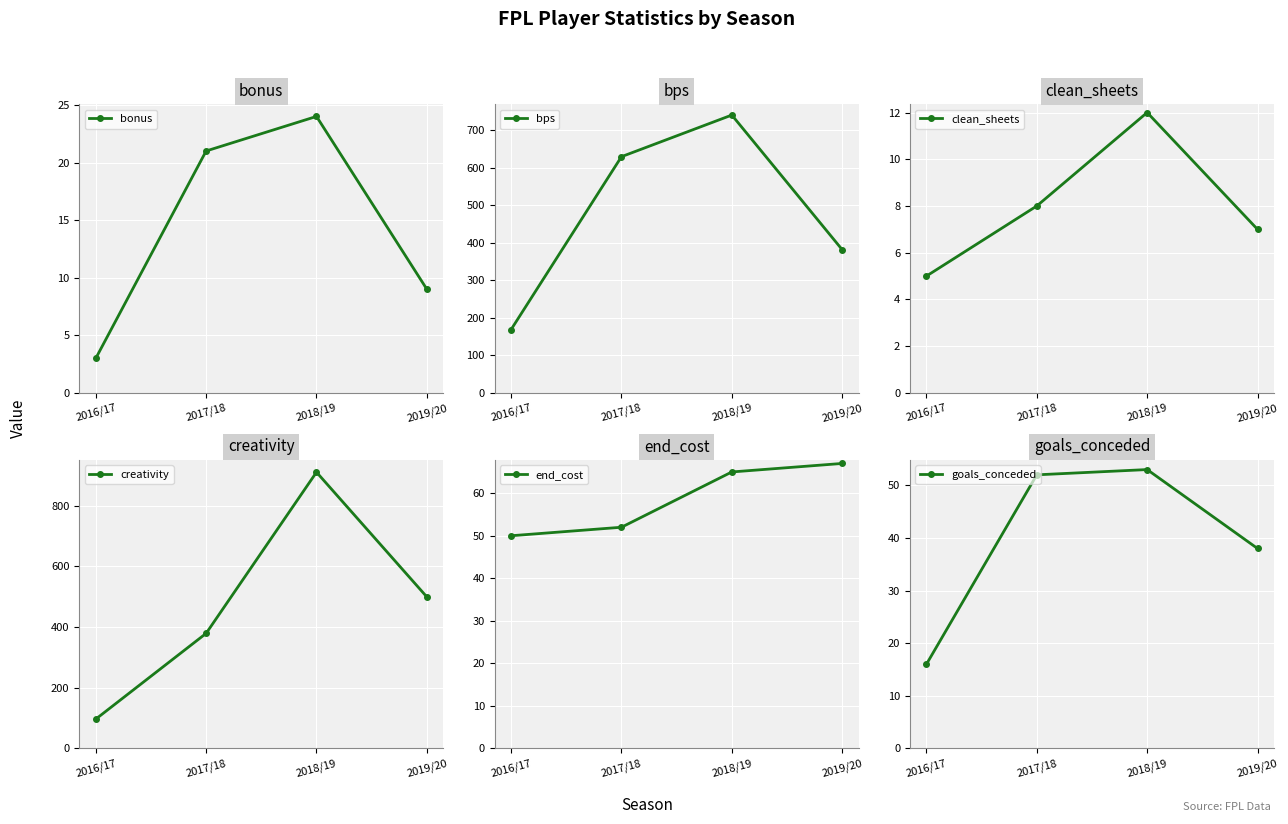

What is the label of the 4th point from the left?

2019/20